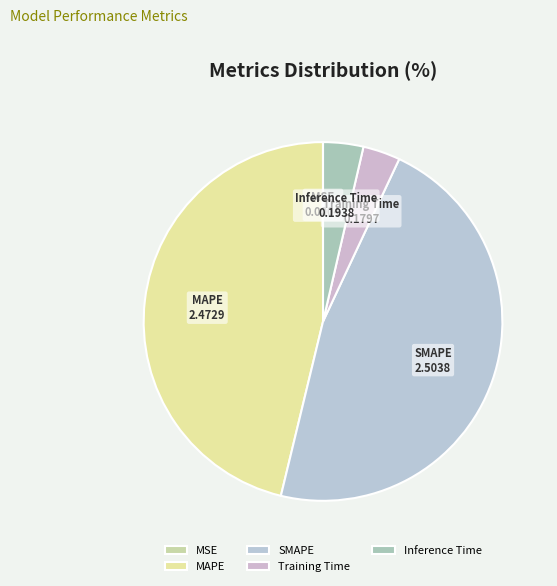

Do Inference Time and Training Time together represent more than half of the pie?

No